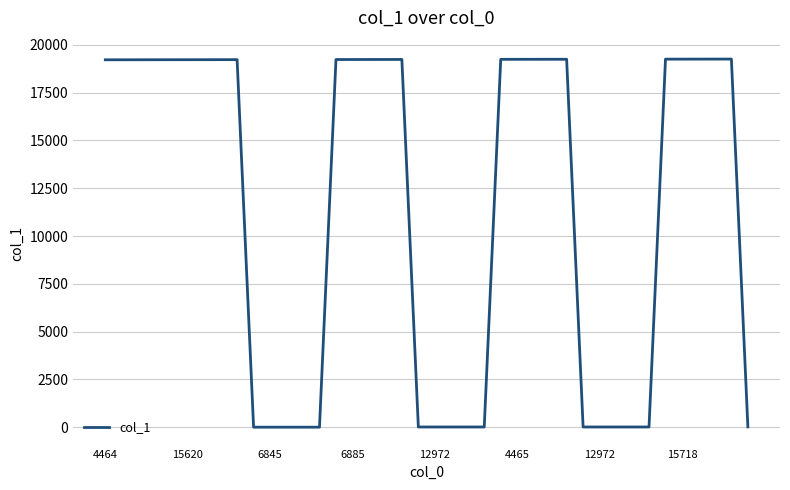

What is the maximum value shown in the chart?

19259